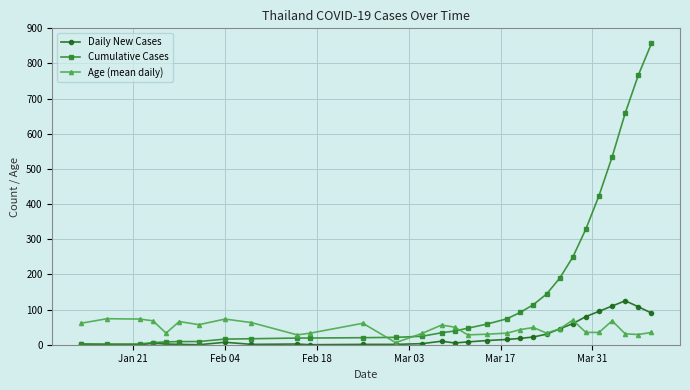

True or false: Age (mean daily) has more than 2 points higher than both neighbors.

True